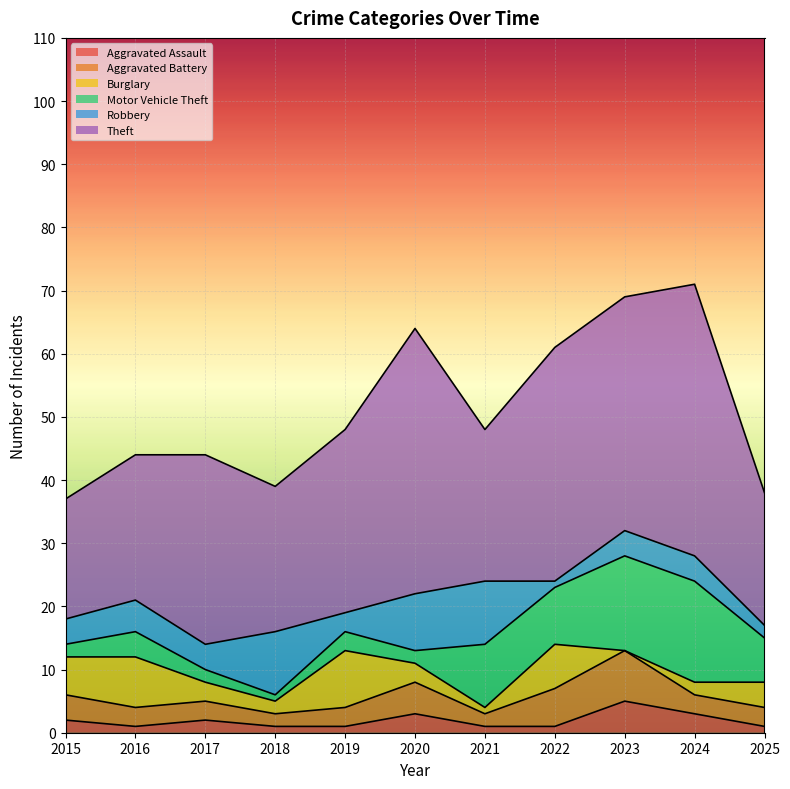

Reading left to right, extract all data points from this chart.

Aggravated Assault: 2	1	2	1	1	3	1	1	5	3	1
Aggravated Battery: 4	3	3	2	3	5	2	6	8	3	3
Burglary: 6	8	3	2	9	3	1	7	0	2	4
Motor Vehicle Theft: 2	4	2	1	3	2	10	9	15	16	7
Robbery: 4	5	4	10	3	9	10	1	4	4	2
Theft: 19	23	30	23	29	42	24	37	37	43	21